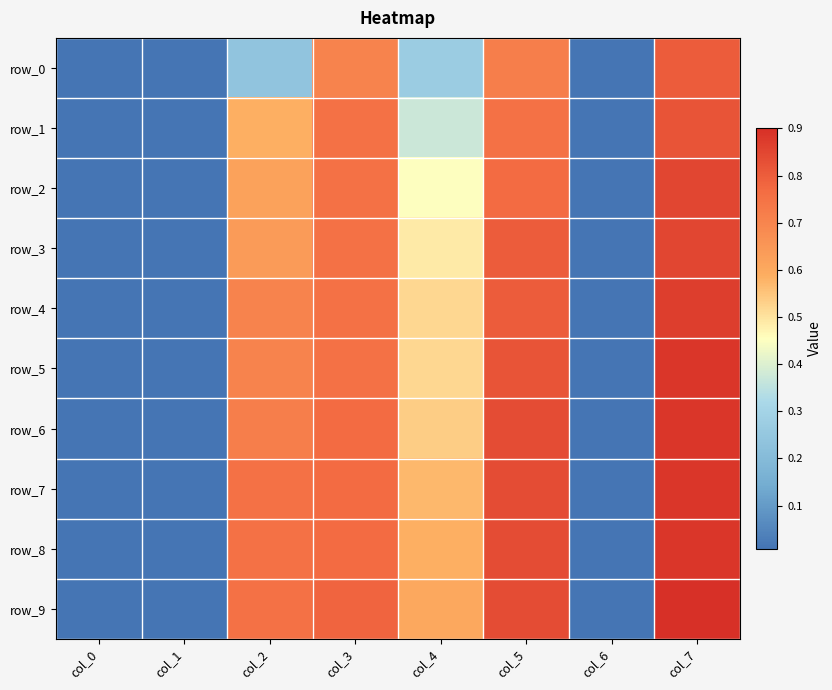

At which label is row_0 closest to 0?

col_0